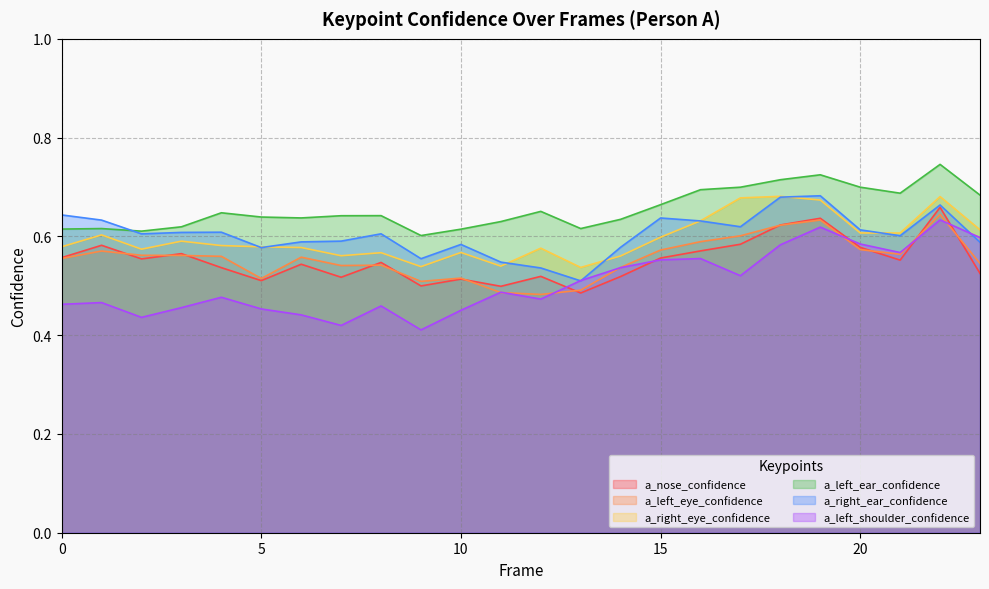

What is the difference between the maximum and minimum values in the a_right_ear_confidence series?

0.2